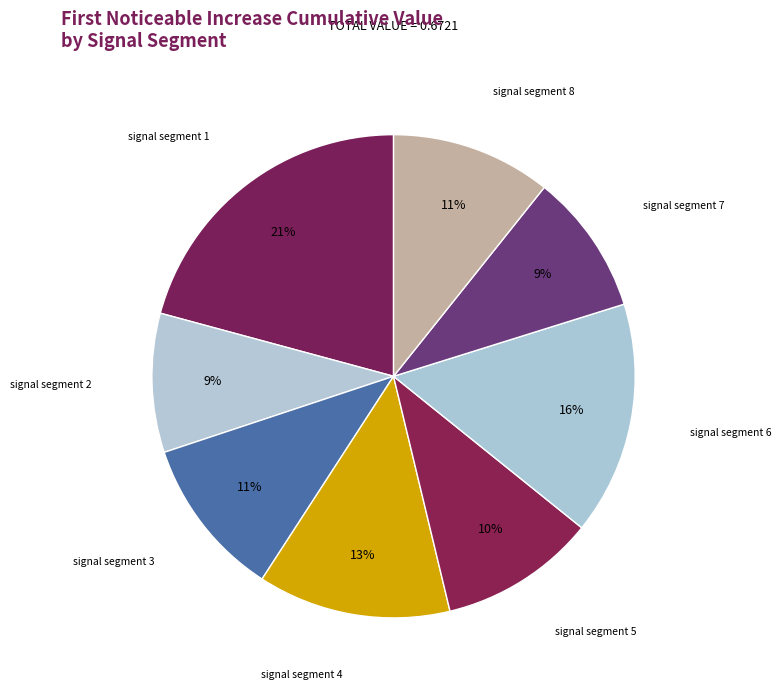

Is there a majority slice in this chart?

No